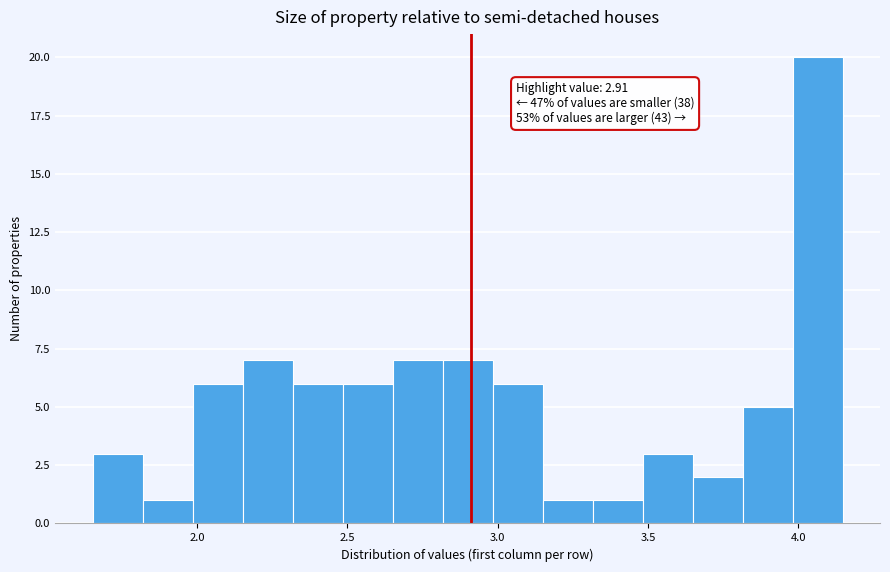

Around what value on the x-axis is the tallest bar? Give the approximate position of its centre, as read against the axis.

4.05